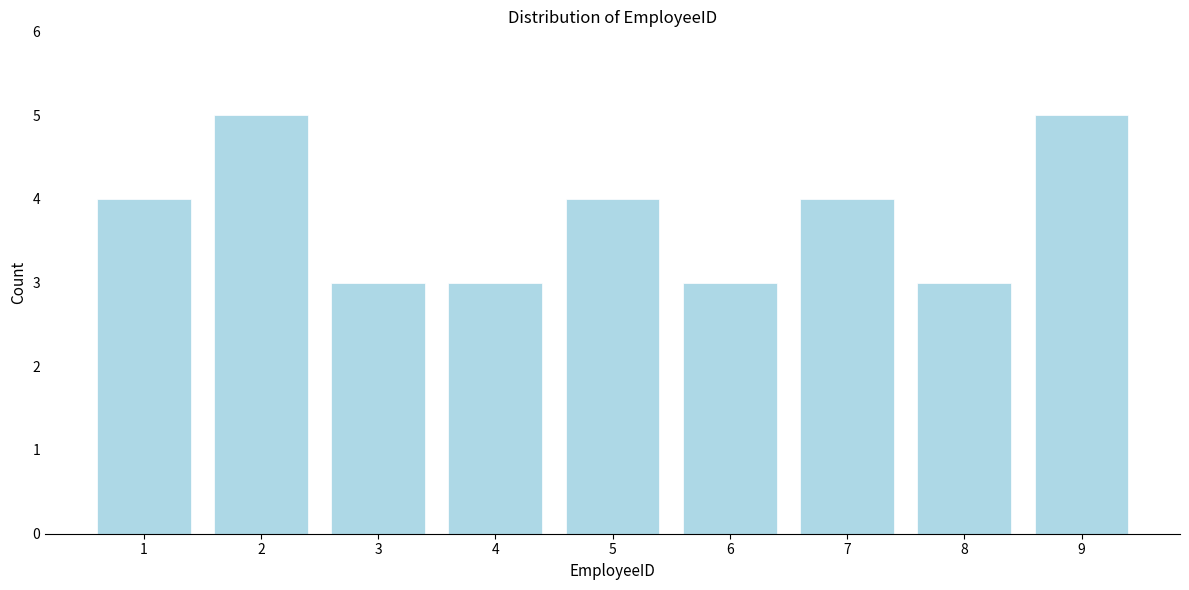

Reading left to right, what are all the values shown in this chart?

1=4	2=5	3=3	4=3	5=4	6=3	7=4	8=3	9=5